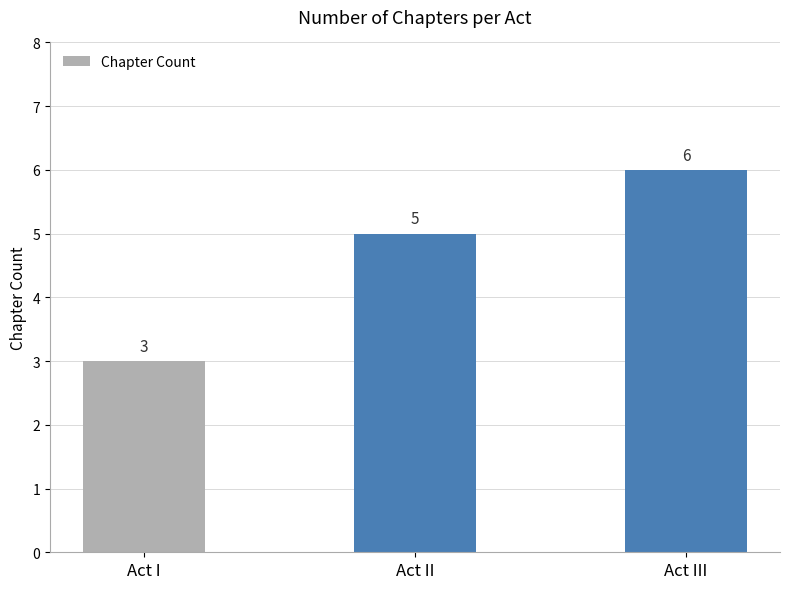

At which category does the chart reach its peak across all series?

Act III